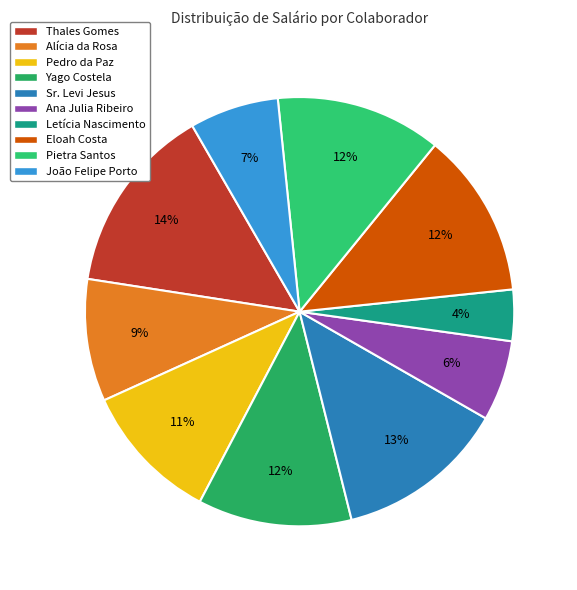

Which slice is the smallest?

Letícia Nascimento